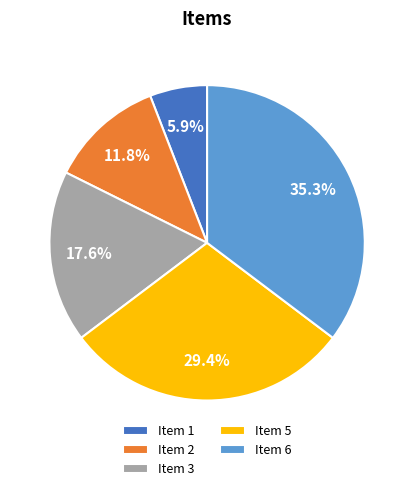

What is the ratio of the value at Item 5 to the value at Item 1?

5.0